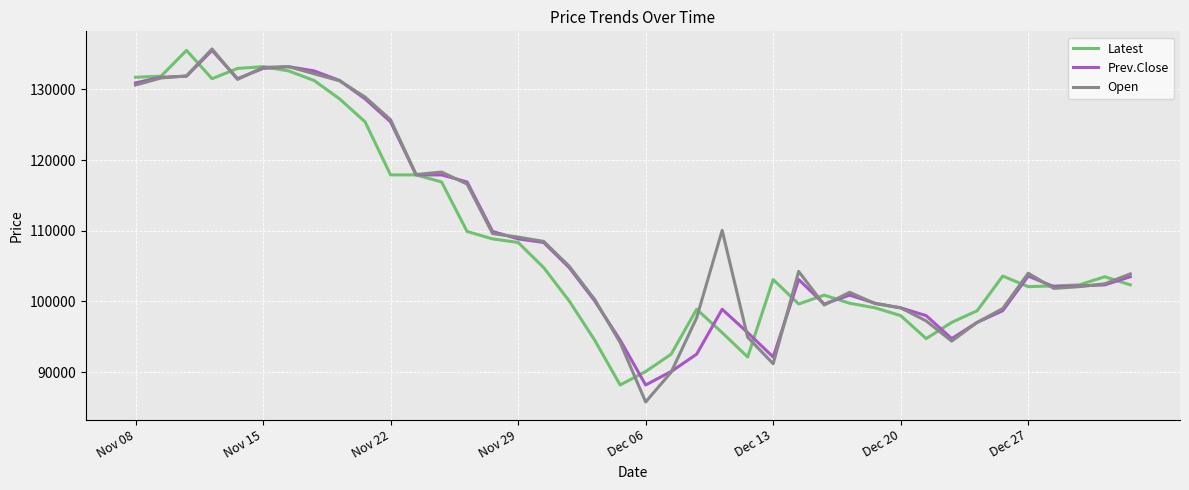

What is the minimum value for Latest?

88200